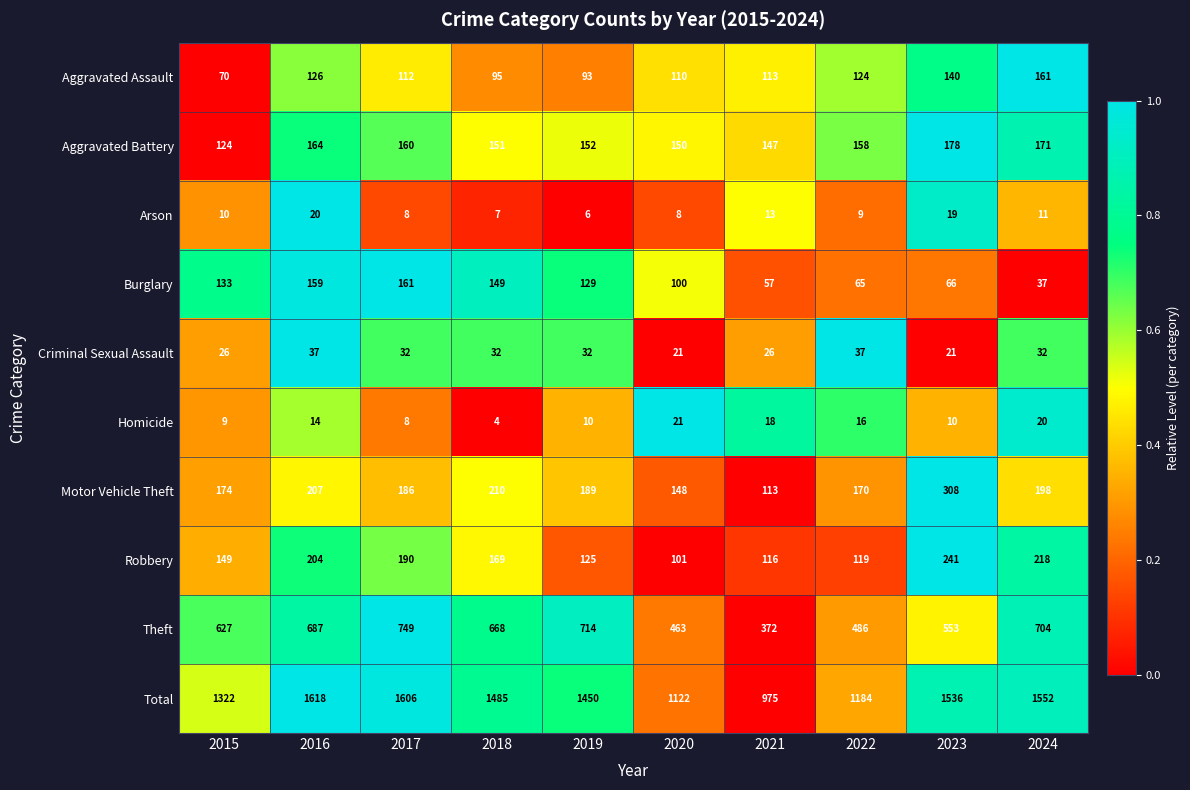

Which series has the largest total across all categories?

Total